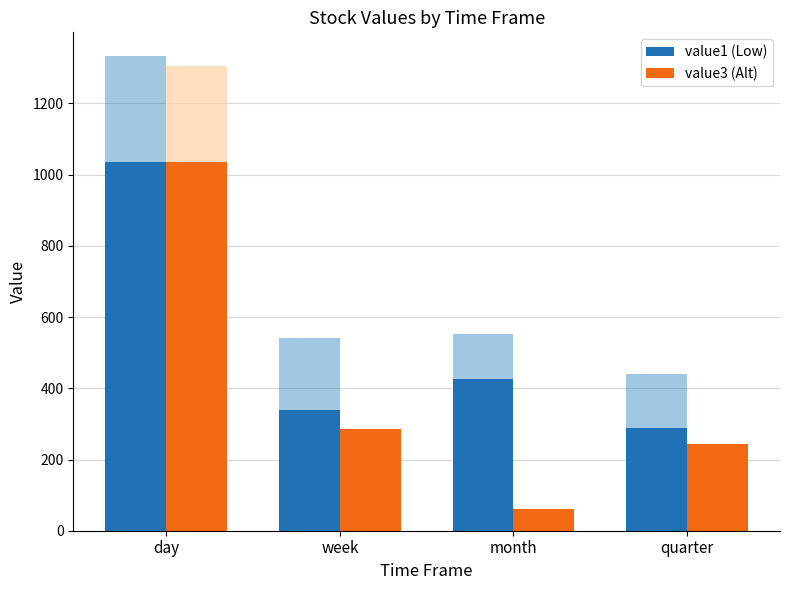

What is the difference between the highest and lowest values at month?

489.8